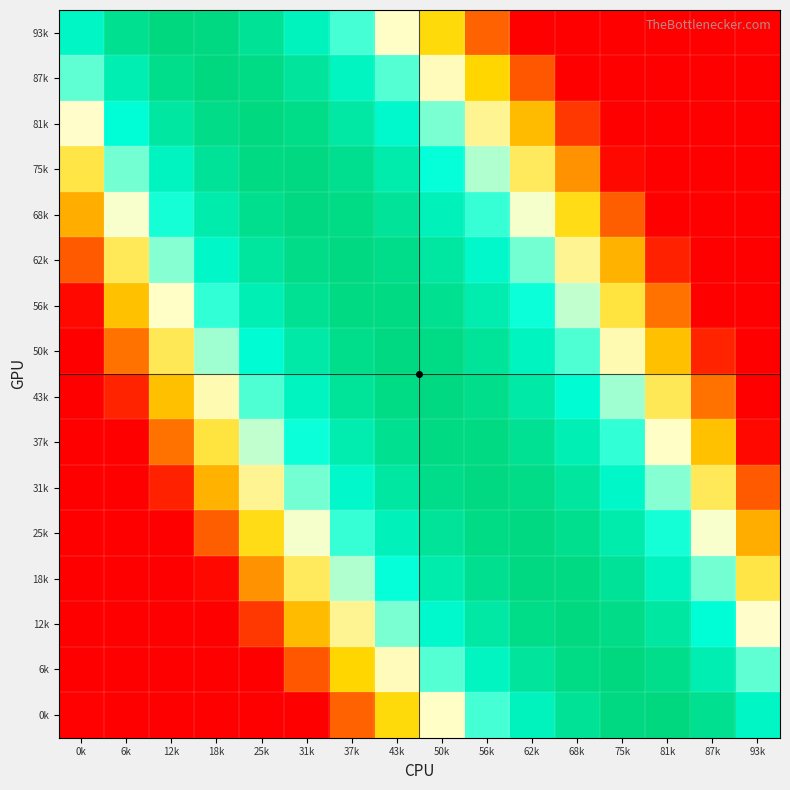

Reading left to right, transcribe all the data shown in this chart.

93k: 0k=-1.7	6k=-0.8	12k=-0.5	18k=-0.5	25k=-0.9	31k=-1.5	37k=-2.4	43k=-3.5	50k=-4.9	56k=-6.5	62k=-8.0	68k=-8.0	75k=-8.0	81k=-8.0	87k=-8.0	93k=-8.0
87k: 0k=-2.6	6k=-1.3	12k=-0.7	18k=-0.5	25k=-0.6	31k=-0.9	37k=-1.6	43k=-2.5	50k=-3.6	56k=-5.0	62k=-6.7	68k=-8.0	75k=-8.0	81k=-8.0	87k=-8.0	93k=-8.0
81k: 0k=-3.5	6k=-1.9	12k=-1.1	18k=-0.6	25k=-0.5	31k=-0.6	37k=-1.1	43k=-1.8	50k=-2.7	56k=-3.9	62k=-5.4	68k=-7.2	75k=-8.0	81k=-8.0	87k=-8.0	93k=-8.0
75k: 0k=-4.5	6k=-2.7	12k=-1.5	18k=-0.9	25k=-0.5	31k=-0.5	37k=-0.8	43k=-1.3	50k=-2.0	56k=-3.0	62k=-4.3	68k=-5.9	75k=-7.9	81k=-8.0	87k=-8.0	93k=-8.0
68k: 0k=-5.5	6k=-3.5	12k=-2.1	18k=-1.2	25k=-0.7	31k=-0.5	37k=-0.6	43k=-0.9	50k=-1.5	56k=-2.3	62k=-3.4	68k=-4.8	75k=-6.6	81k=-8.0	87k=-8.0	93k=-8.0
62k: 0k=-6.7	6k=-4.3	12k=-2.8	18k=-1.7	25k=-1.0	31k=-0.6	37k=-0.5	43k=-0.7	50k=-1.1	56k=-1.7	62k=-2.7	68k=-3.9	75k=-5.5	81k=-7.5	87k=-8.0	93k=-8.0
56k: 0k=-7.9	6k=-5.3	12k=-3.5	18k=-2.3	25k=-1.4	31k=-0.8	37k=-0.5	43k=-0.5	50k=-0.8	56k=-1.3	62k=-2.1	68k=-3.1	75k=-4.5	81k=-6.3	87k=-8.0	93k=-8.0
50k: 0k=-8.0	6k=-6.3	12k=-4.4	18k=-2.9	25k=-1.9	31k=-1.1	37k=-0.7	43k=-0.5	50k=-0.6	56k=-0.9	62k=-1.5	68k=-2.4	75k=-3.7	81k=-5.3	87k=-7.5	93k=-8.0
43k: 0k=-8.0	6k=-7.5	12k=-5.3	18k=-3.7	25k=-2.4	31k=-1.5	37k=-0.9	43k=-0.6	50k=-0.5	56k=-0.7	62k=-1.1	68k=-1.9	75k=-2.9	81k=-4.4	87k=-6.3	93k=-8.0
37k: 0k=-8.0	6k=-8.0	12k=-6.3	18k=-4.5	25k=-3.1	31k=-2.1	37k=-1.3	43k=-0.8	50k=-0.5	56k=-0.5	62k=-0.8	68k=-1.4	75k=-2.3	81k=-3.5	87k=-5.3	93k=-7.9
31k: 0k=-8.0	6k=-8.0	12k=-7.5	18k=-5.5	25k=-3.9	31k=-2.7	37k=-1.7	43k=-1.1	50k=-0.7	56k=-0.5	62k=-0.6	68k=-1.0	75k=-1.7	81k=-2.8	87k=-4.3	93k=-6.7
25k: 0k=-8.0	6k=-8.0	12k=-8.0	18k=-6.6	25k=-4.8	31k=-3.4	37k=-2.3	43k=-1.5	50k=-0.9	56k=-0.6	62k=-0.5	68k=-0.7	75k=-1.2	81k=-2.1	87k=-3.5	93k=-5.5
18k: 0k=-8.0	6k=-8.0	12k=-8.0	18k=-7.9	25k=-5.9	31k=-4.3	37k=-3.0	43k=-2.0	50k=-1.3	56k=-0.8	62k=-0.5	68k=-0.5	75k=-0.9	81k=-1.5	87k=-2.7	93k=-4.5
12k: 0k=-8.0	6k=-8.0	12k=-8.0	18k=-8.0	25k=-7.2	31k=-5.4	37k=-3.9	43k=-2.7	50k=-1.8	56k=-1.1	62k=-0.6	68k=-0.5	75k=-0.6	81k=-1.1	87k=-1.9	93k=-3.5
6k: 0k=-8.0	6k=-8.0	12k=-8.0	18k=-8.0	25k=-8.0	31k=-6.7	37k=-5.0	43k=-3.6	50k=-2.5	56k=-1.6	62k=-0.9	68k=-0.6	75k=-0.5	81k=-0.7	87k=-1.3	93k=-2.6
0k: 0k=-8.0	6k=-8.0	12k=-8.0	18k=-8.0	25k=-8.0	31k=-8.0	37k=-6.5	43k=-4.9	50k=-3.5	56k=-2.4	62k=-1.5	68k=-0.9	75k=-0.5	81k=-0.5	87k=-0.8	93k=-1.7